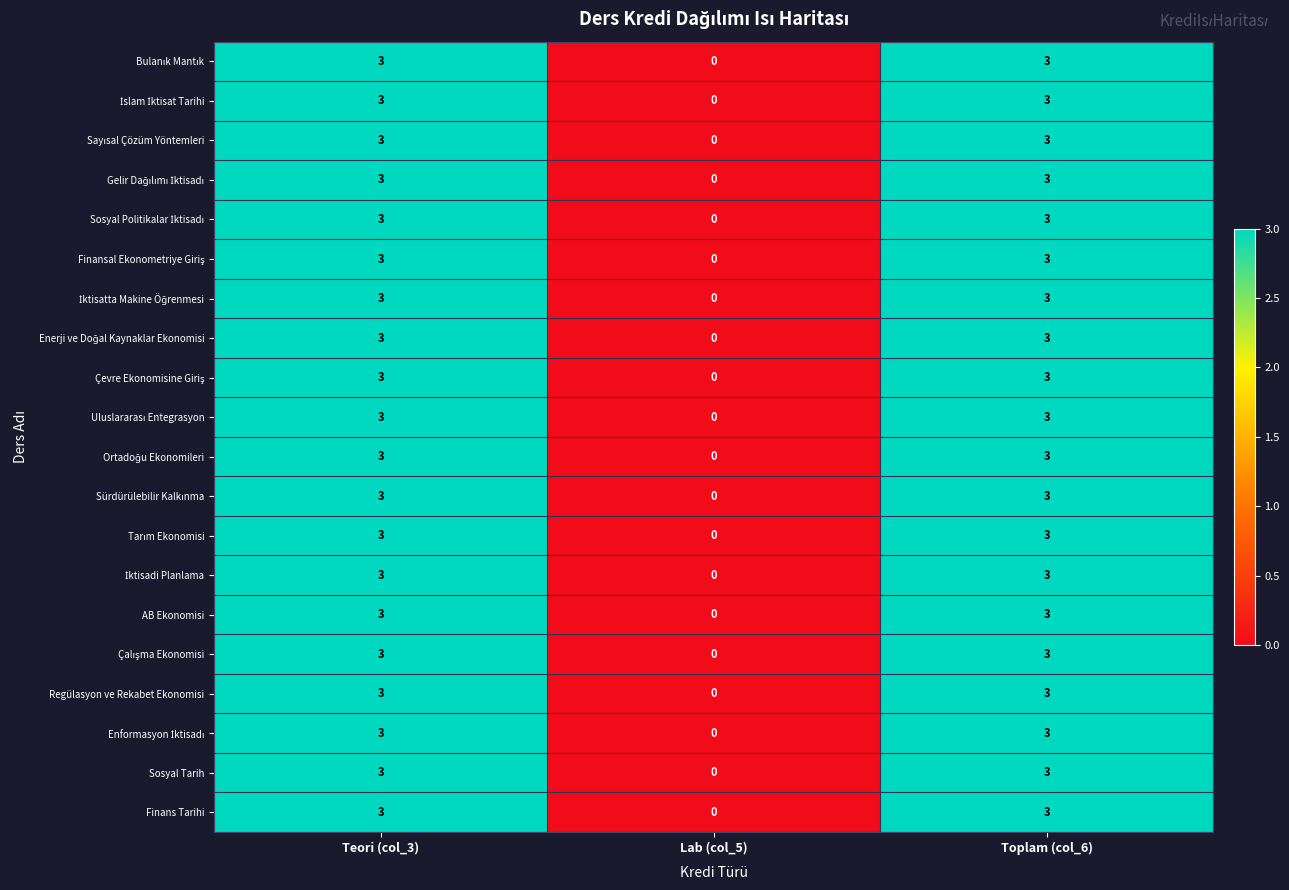

What is the total value across all series at Toplam (col_6)?

60